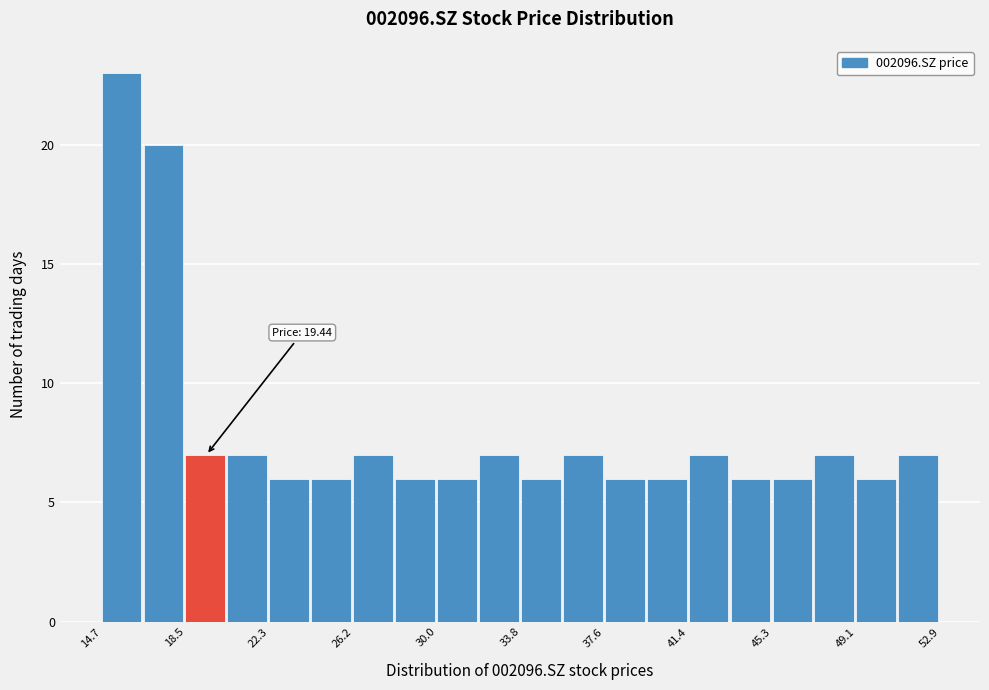

Around what value on the x-axis is the tallest bar? Give the approximate position of its centre, as read against the axis.

15.5